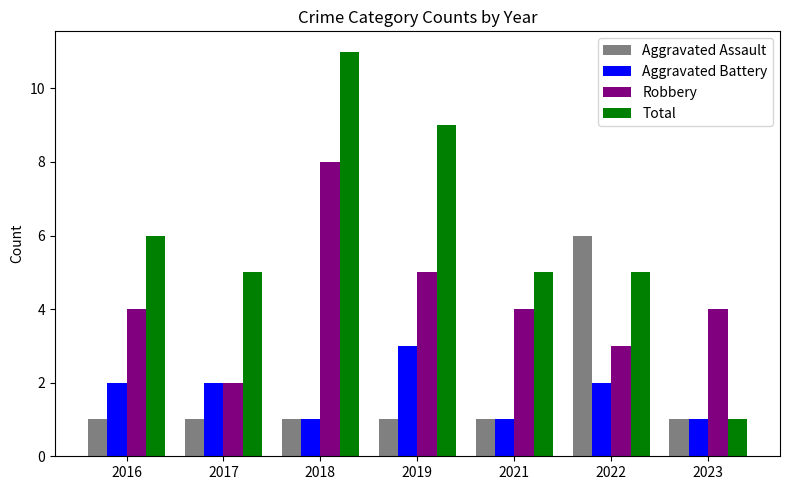

Rank the series by their maximum value, from highest to lowest.

Total, Robbery, Aggravated Assault, Aggravated Battery